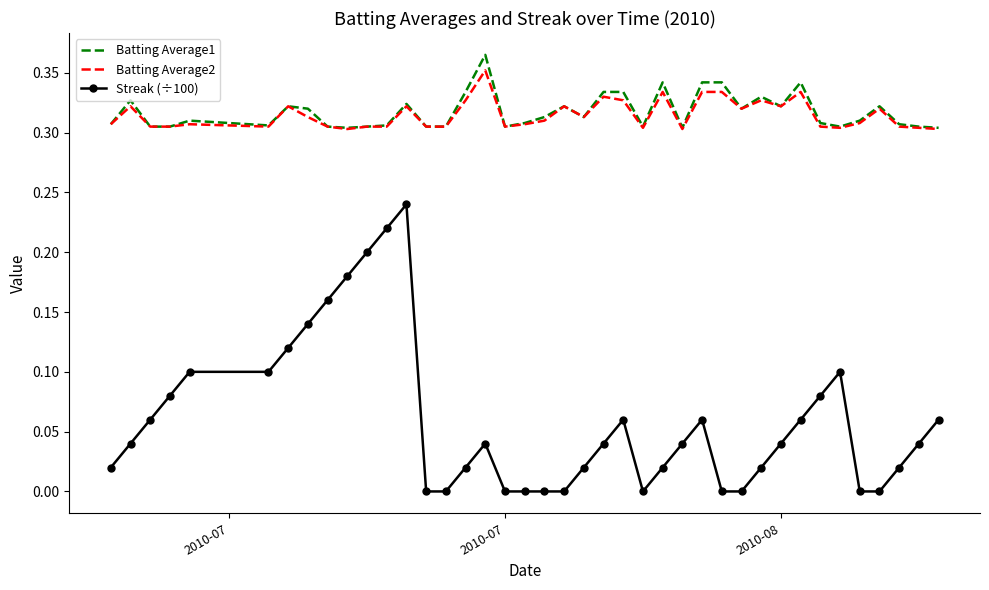

List the series in order of their peak value, lowest first.

Streak (÷100), Batting Average2, Batting Average1